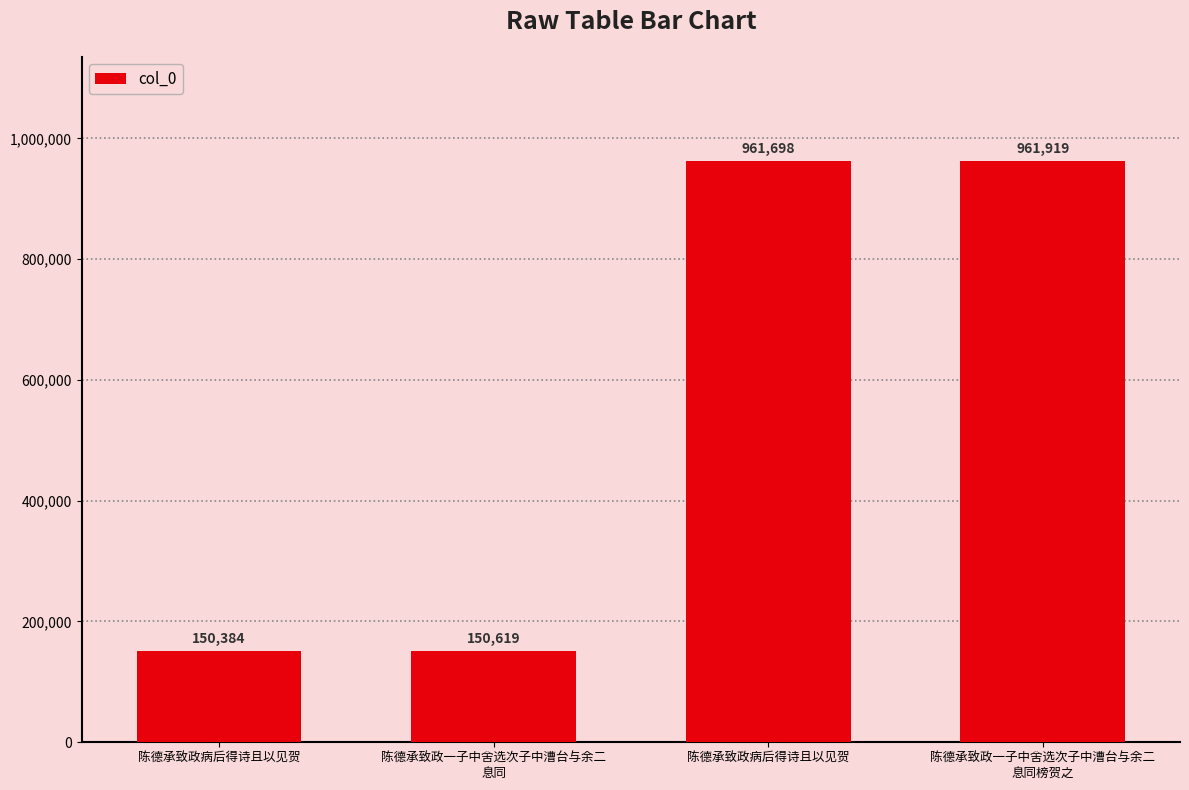

How many bars are there in total?

4